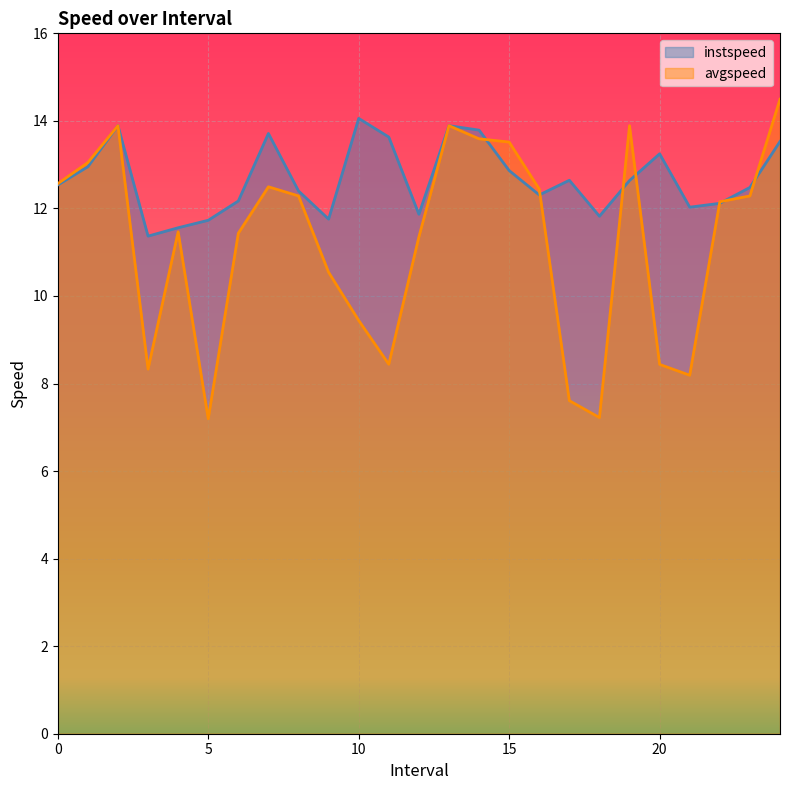

Does the chart display data point markers on the line(s)?

No